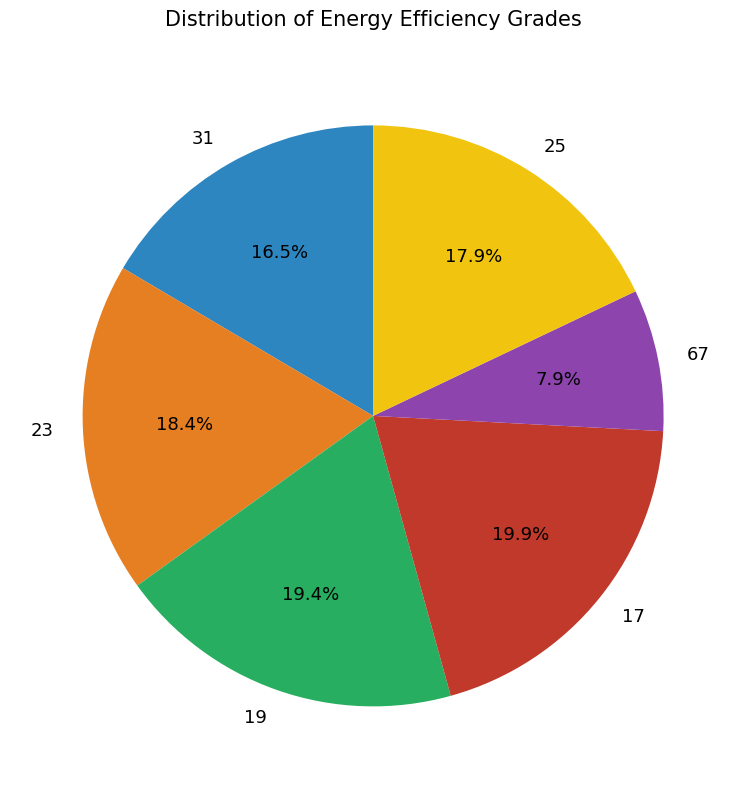

To the nearest percent, what percentage of the pie is 25?

18%